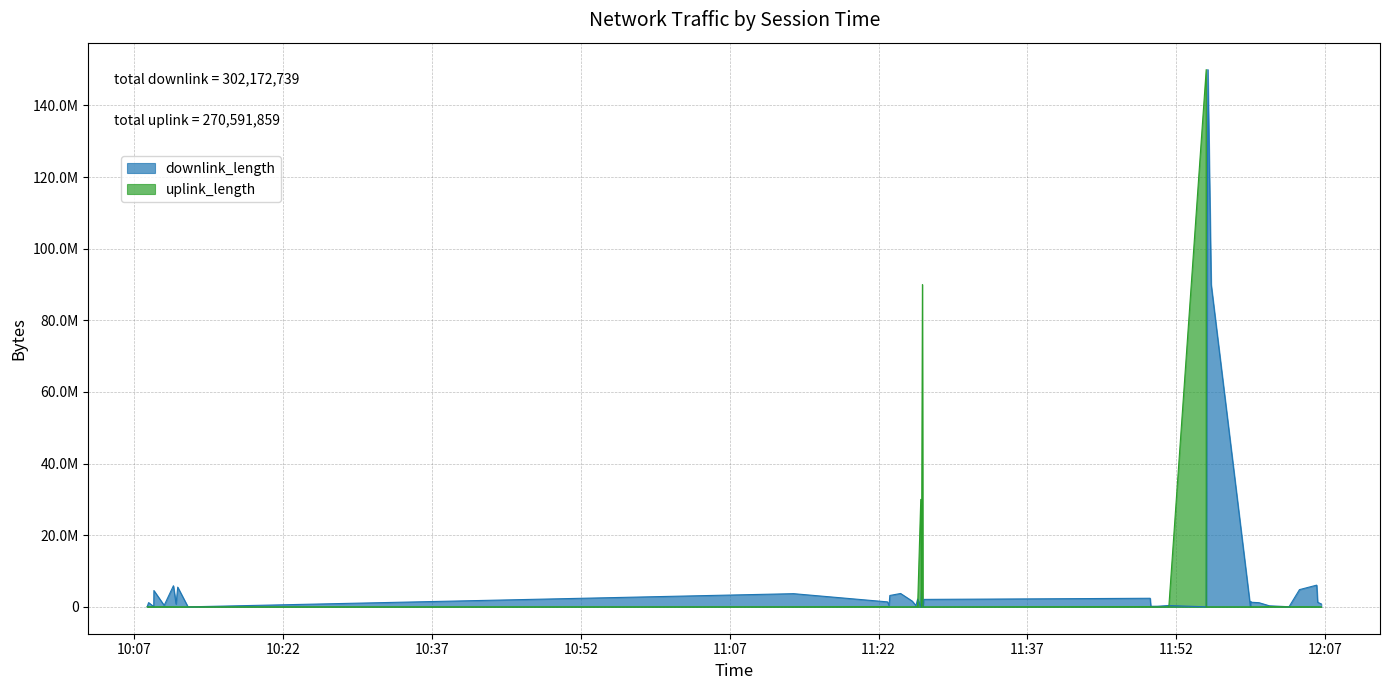

Which series has the widest spread of values?

uplink_length